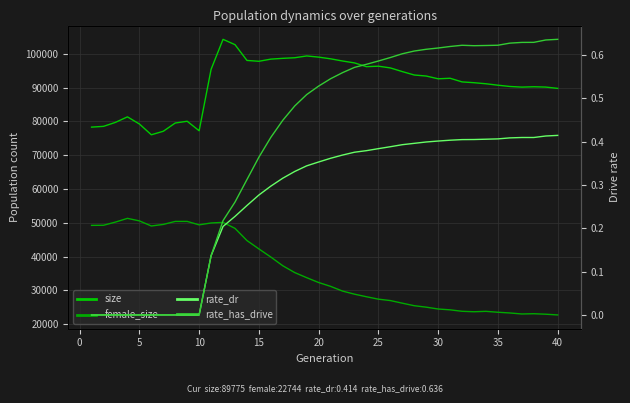

How many series are shown in this chart?

4